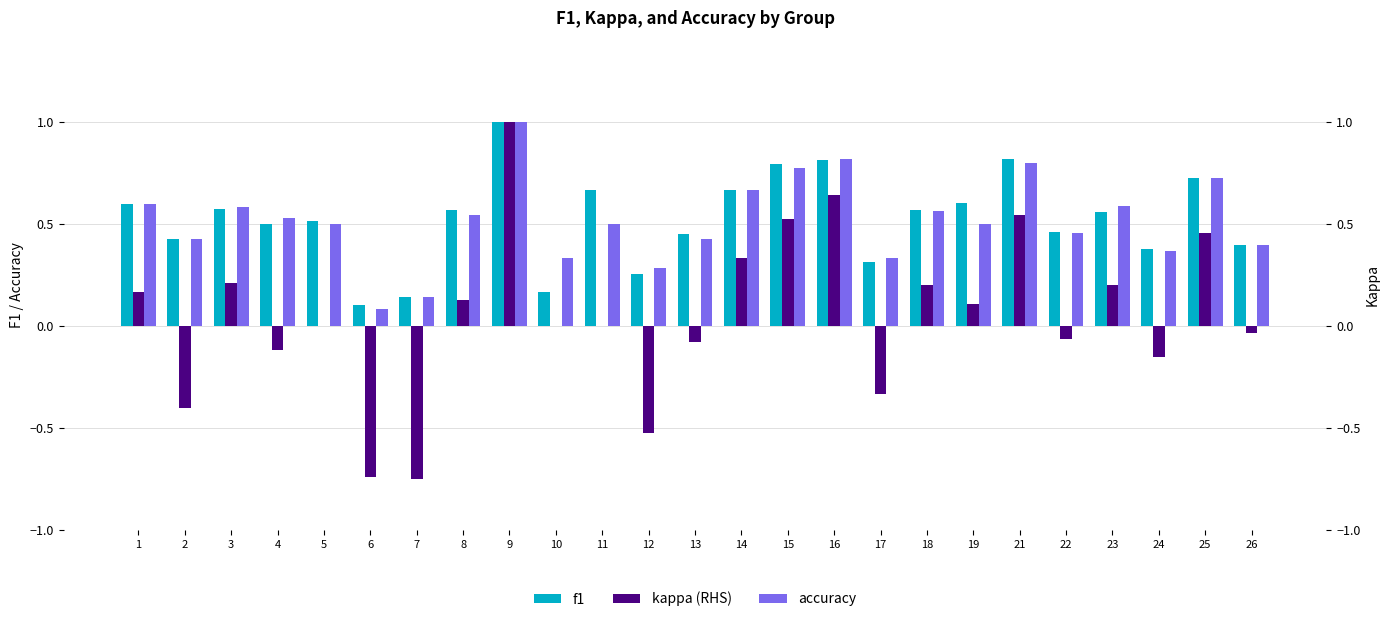

The value of accuracy at 16 is 0.8. True or false?

True